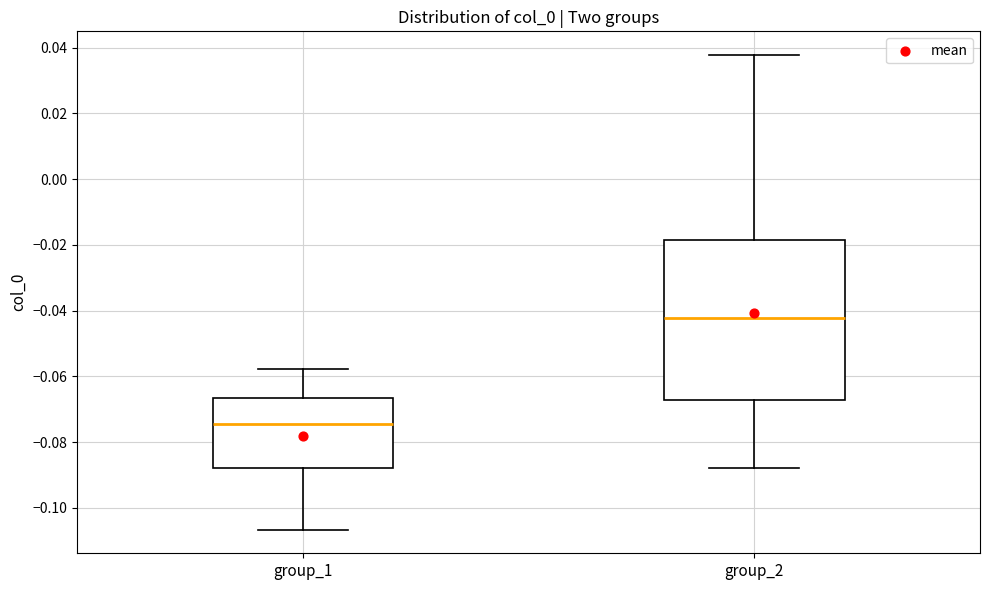

Comparing the boxes themselves (not the whiskers), which one is the tallest?

group_2